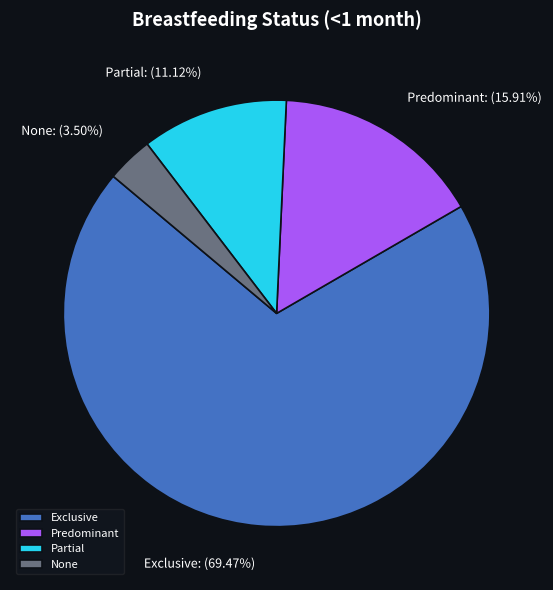

To the nearest percent, what portion does Predominant represent?

16%